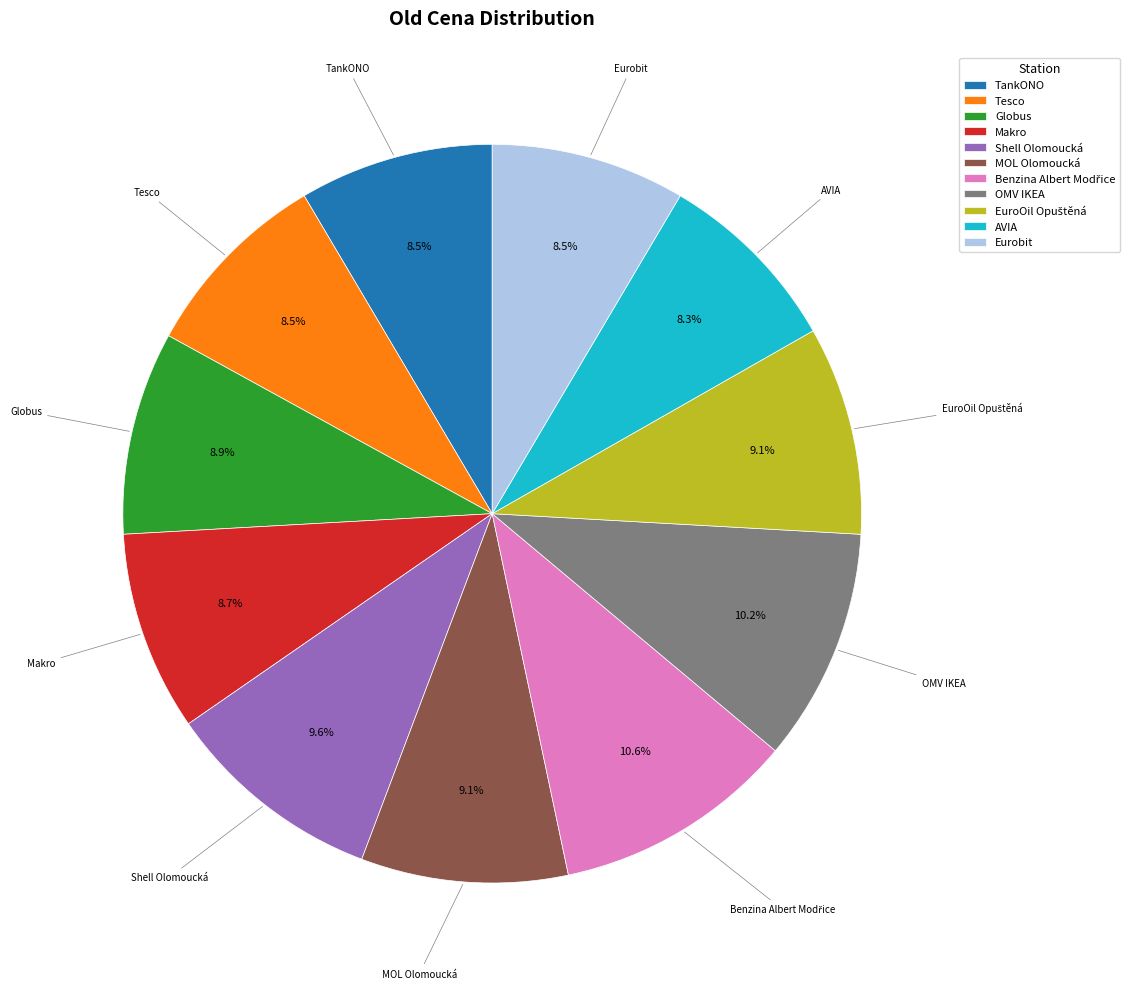

What percentage is the Makro slice, to the nearest percent?

9%